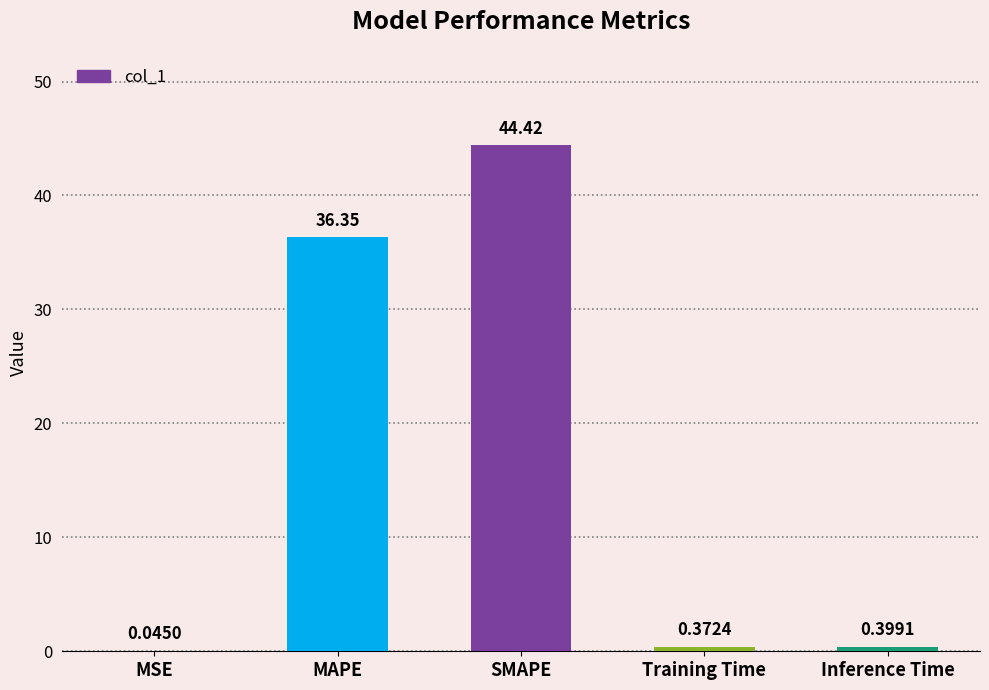

What is the sum of all values?

81.6